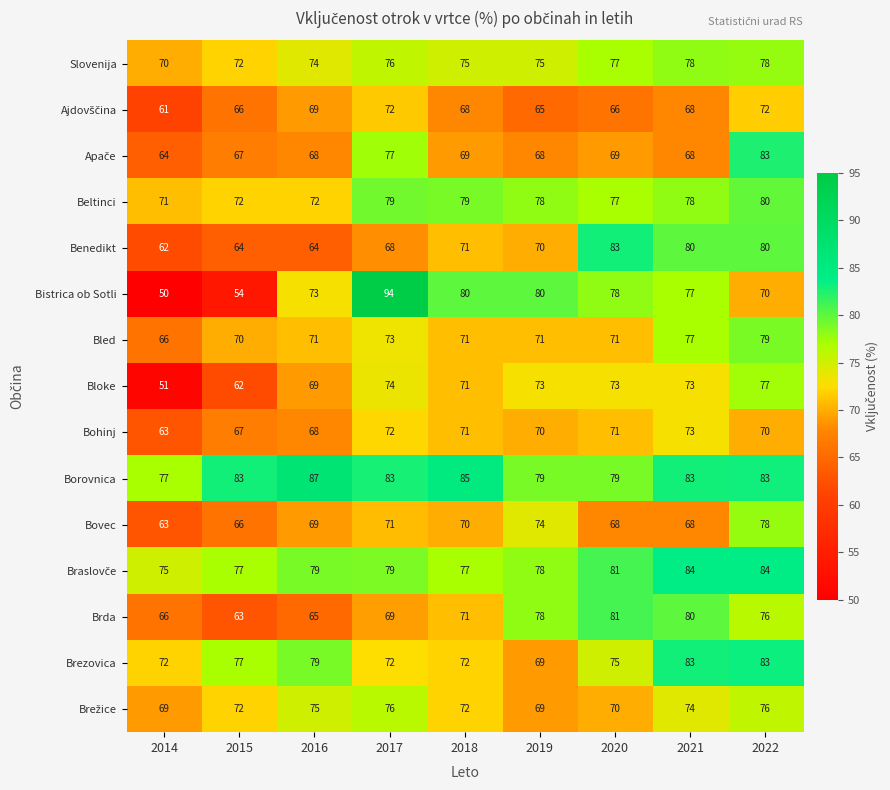

What is the sum of all Brda values?

649